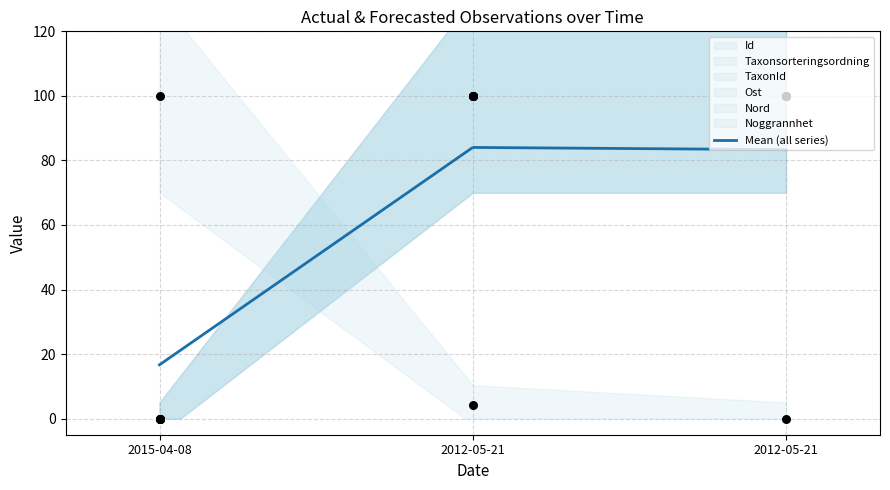

Is the value of Noggrannhet at 2012-05-21 greater than the value of Ost at 2012-05-21?

No